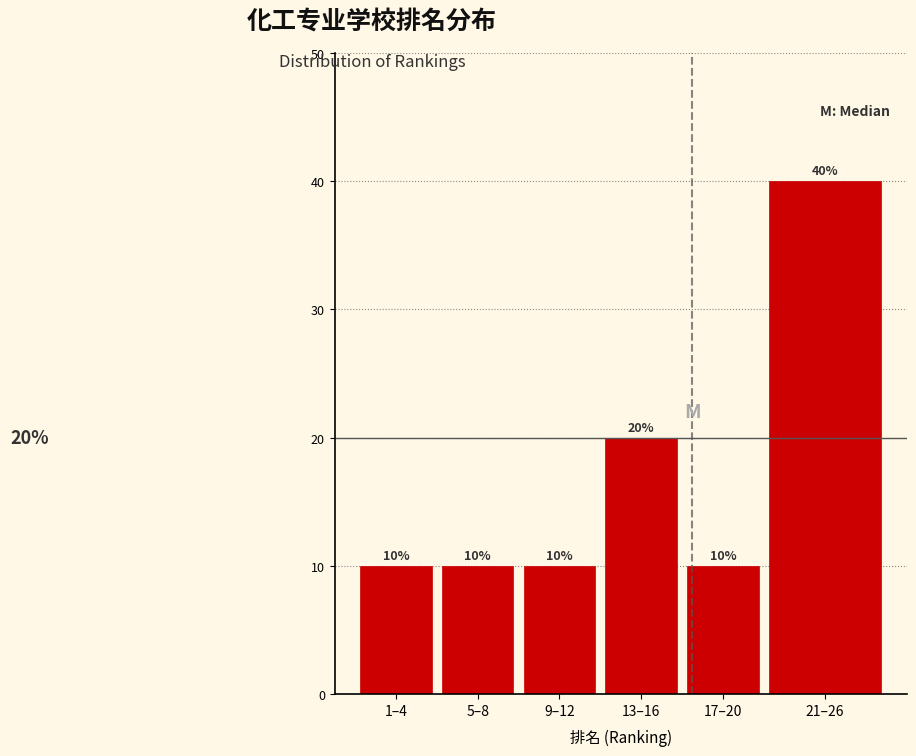

Reading left to right, what are all the values shown in this chart?

10	10	10	20	10	40